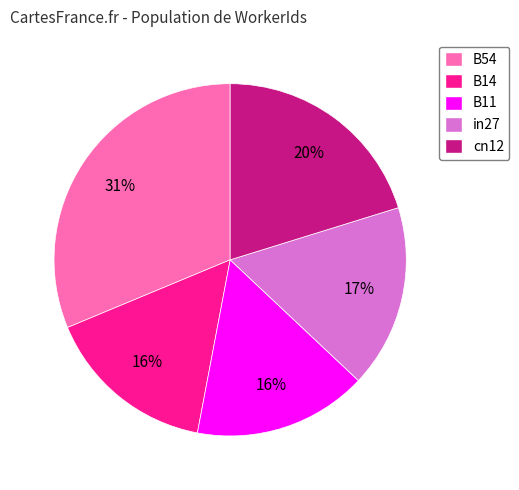

The cn12 slice represents 28% of the pie. True or false?

False